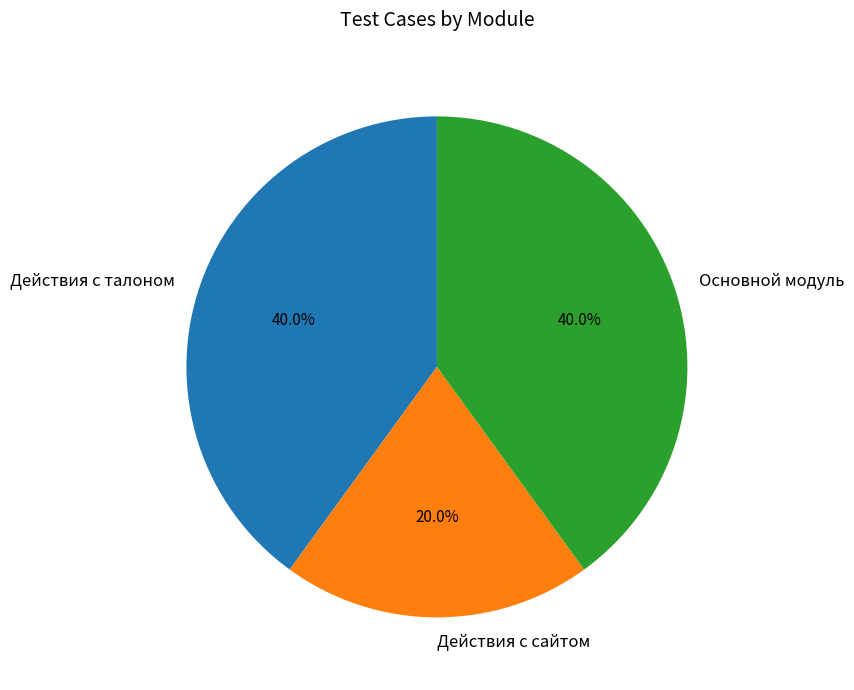

Approximately how many times larger is the value at Действия с сайтом compared to Действия с талоном?

0.5